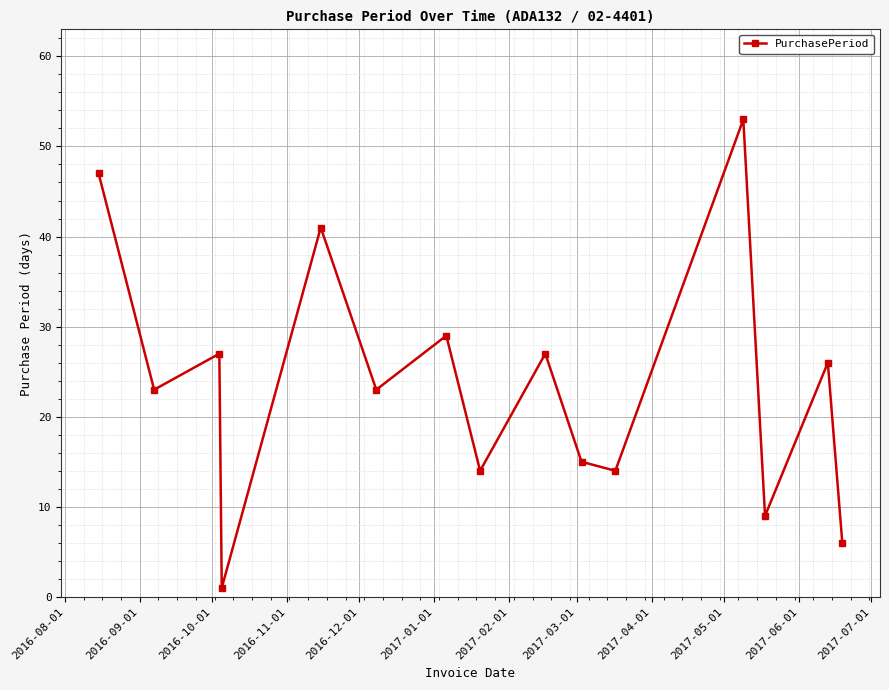

How many series are shown in this chart?

1